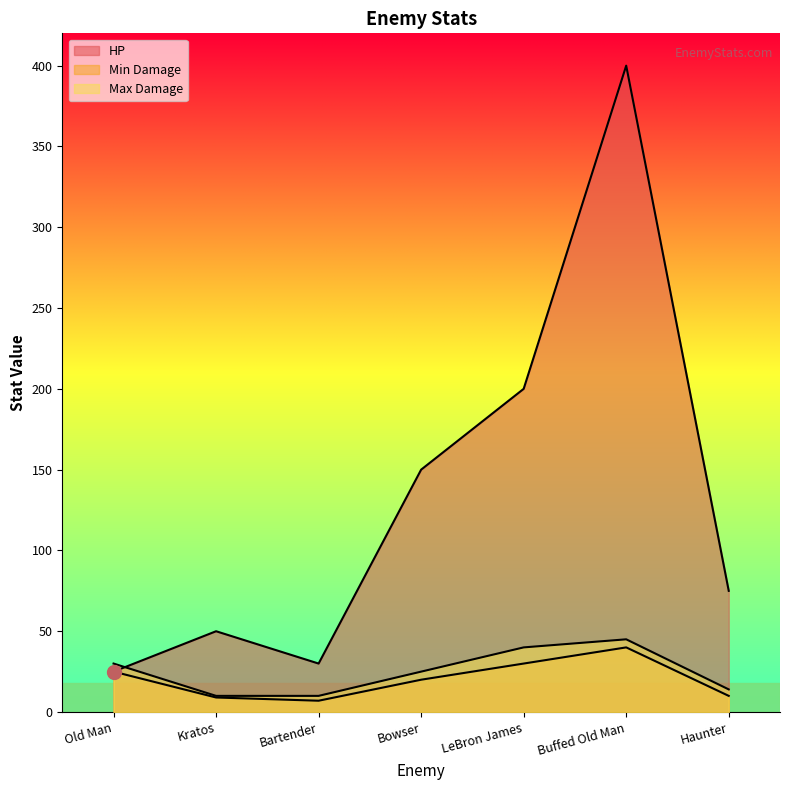

Reading left to right, list all the values displayed in this chart.

HP: Old Man=25	Kratos=50	Bartender=30	Bowser=150	LeBron James=200	Buffed Old Man=400	Haunter=75
Min Damage: Old Man=25	Kratos=9	Bartender=7	Bowser=20	LeBron James=30	Buffed Old Man=40	Haunter=10
Max Damage: Old Man=30	Kratos=10	Bartender=10	Bowser=25	LeBron James=40	Buffed Old Man=45	Haunter=14